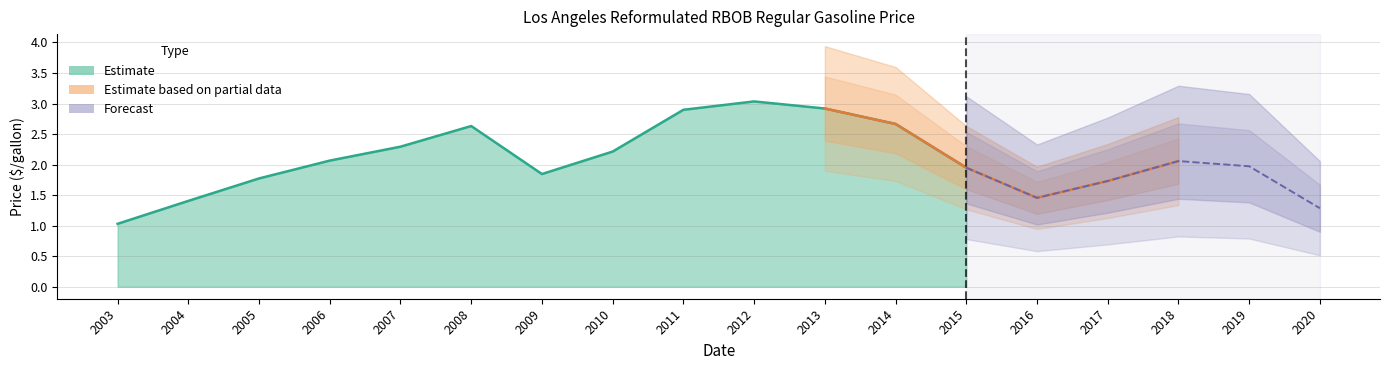

What is the value of the 2nd point from the left?

1.4